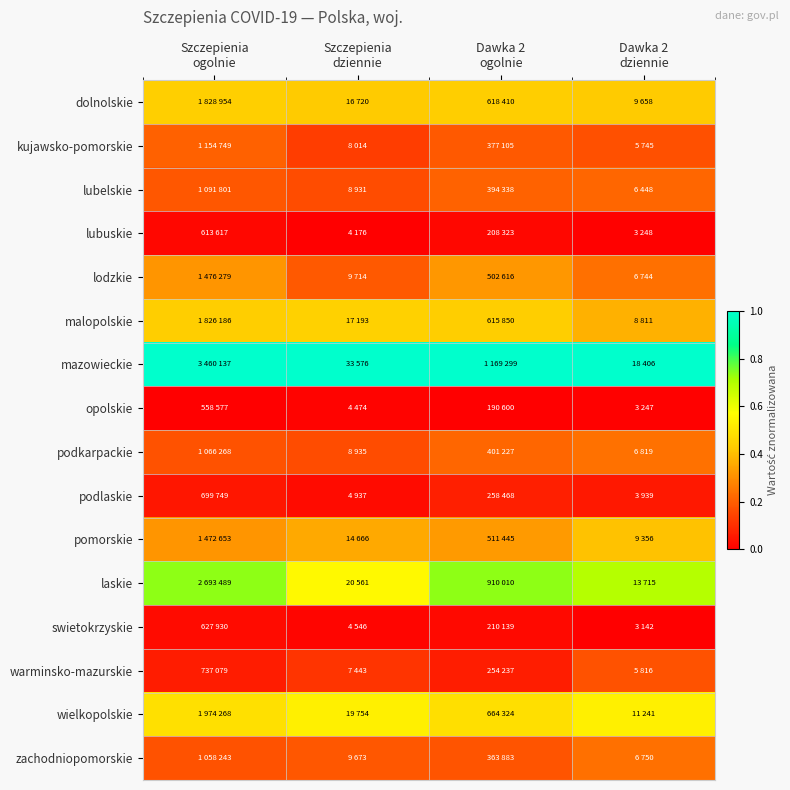

Which label corresponds to the largest value in the chart?

Szczepienia
ogolnie